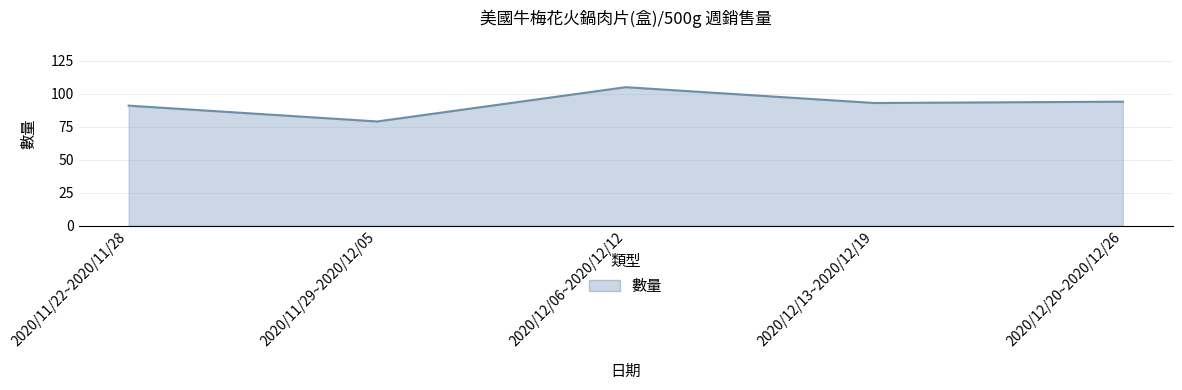

How many interior local peaks (higher than both neighbors) does the data have?

1